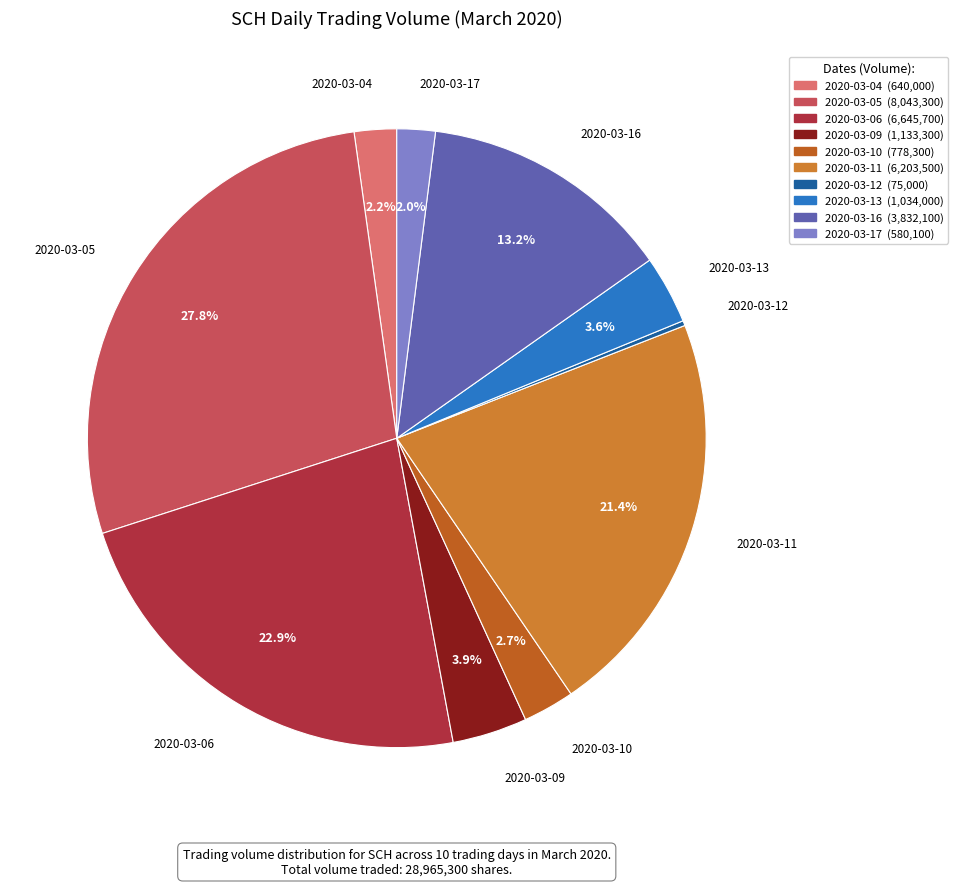

Which category has the biggest portion of the pie?

2020-03-05